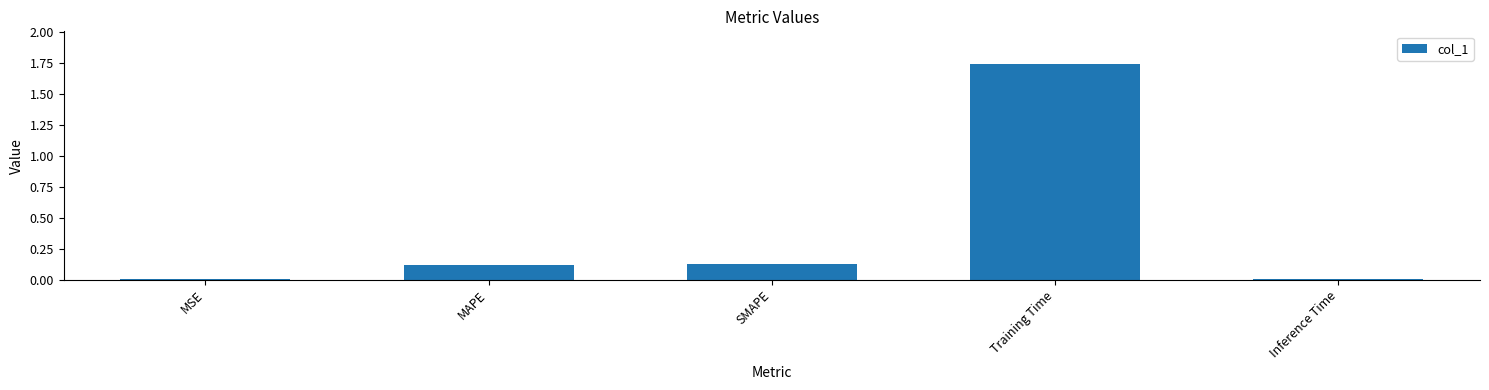

Which label corresponds to the largest value in the chart?

Training Time